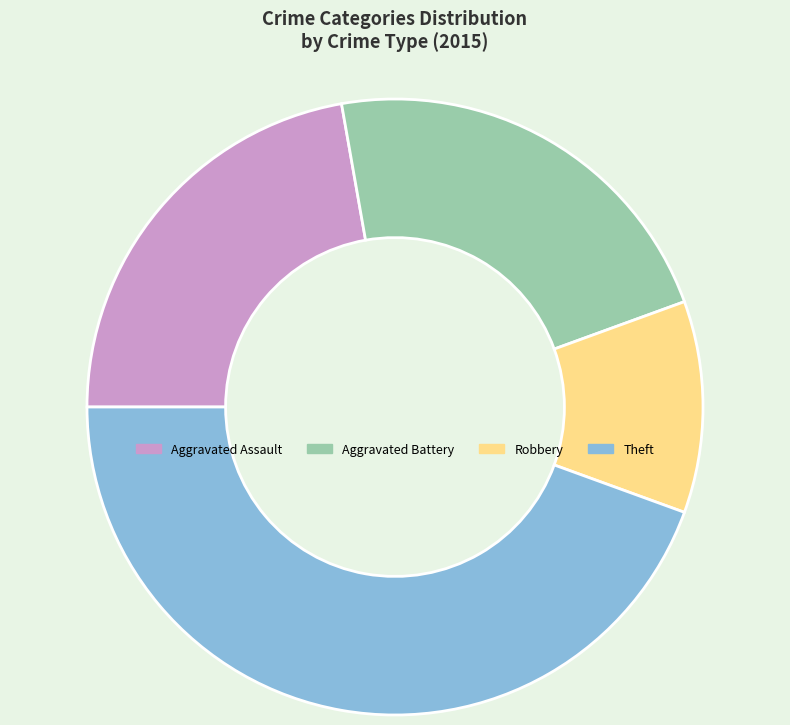

Approximately how many times larger is the value at Aggravated Battery compared to Theft?

0.5